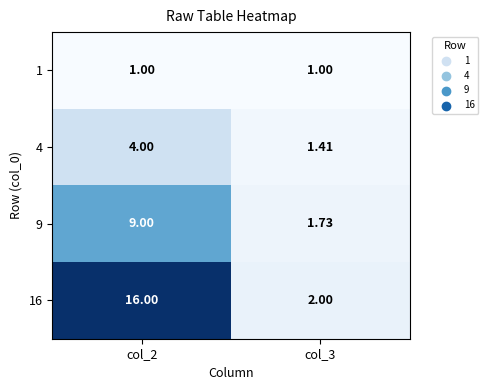

Is the value of 1 at col_2 greater than the value of 16 at col_3?

No